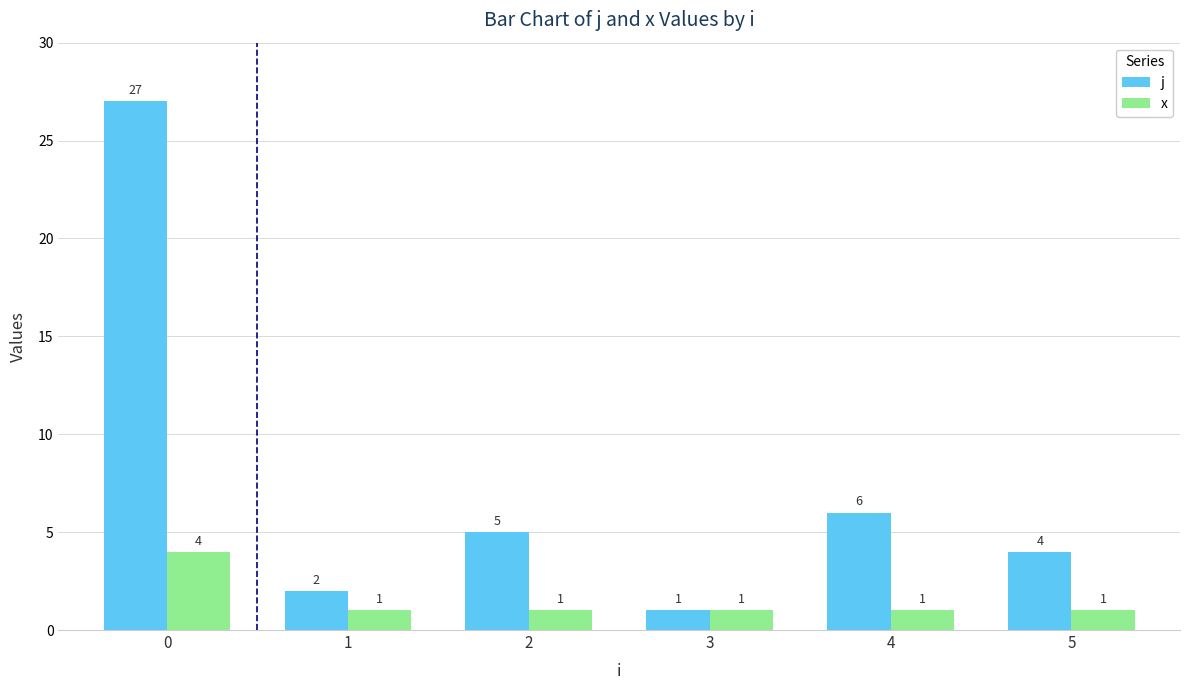

Rank the series by their average value, from highest to lowest.

j, x